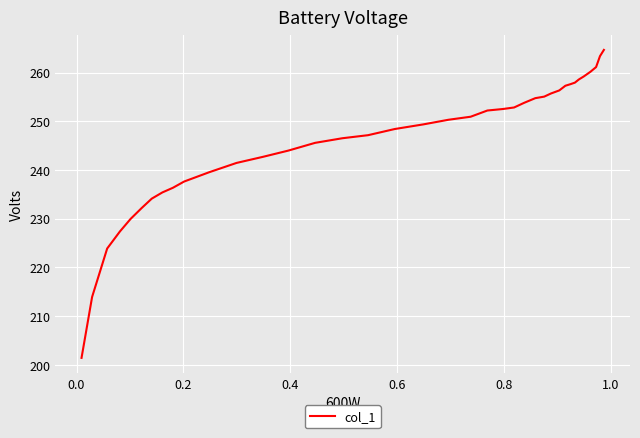

Does the chart have visible grid lines?

Yes